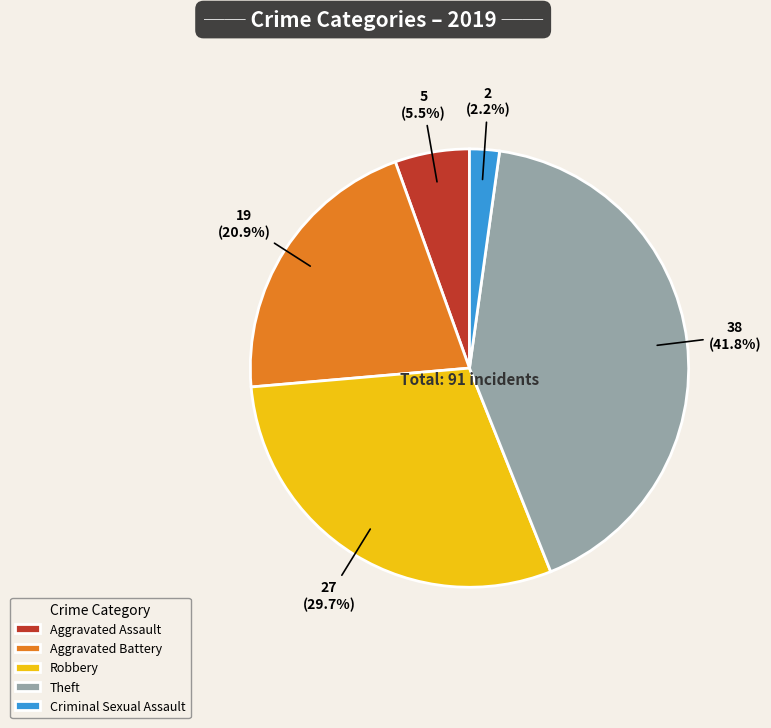

Between Theft and Aggravated Battery, which is larger?

Theft